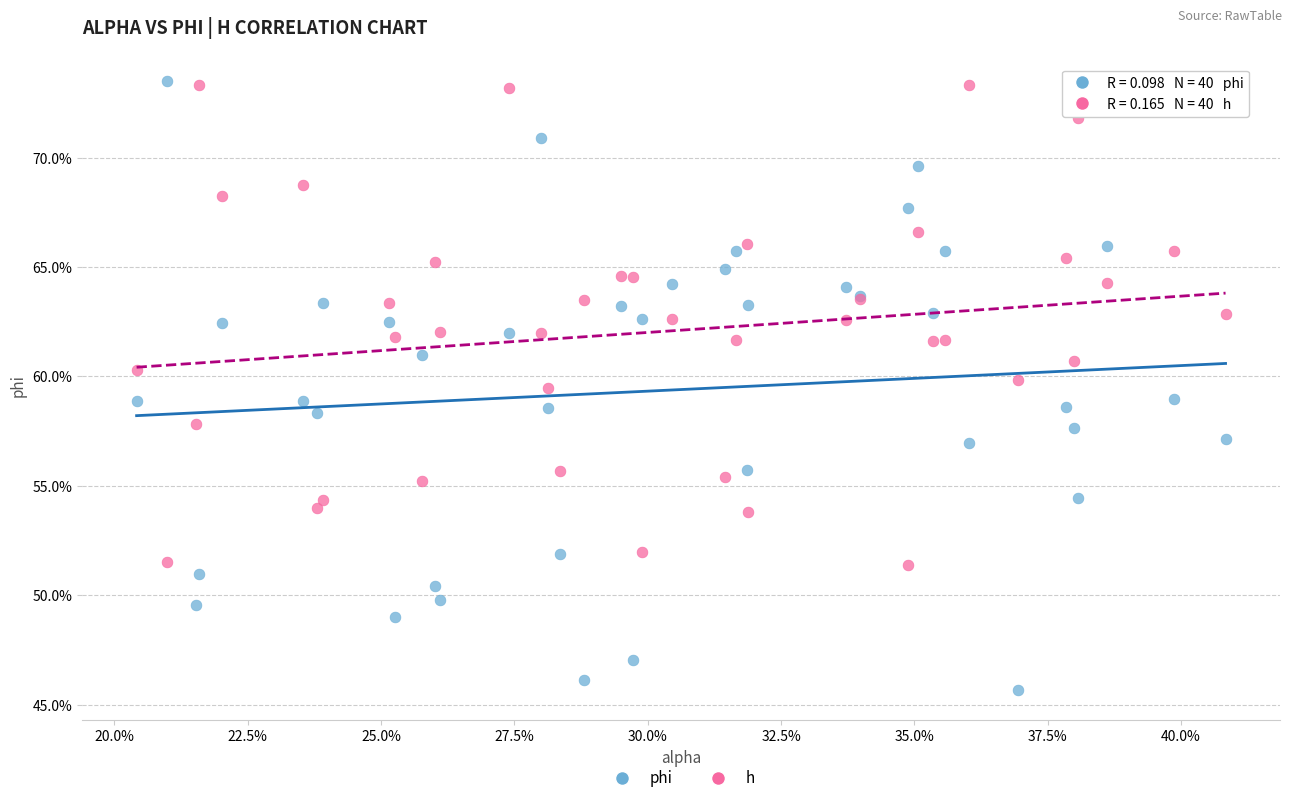

Which series has the widest spread of Y values?

phi